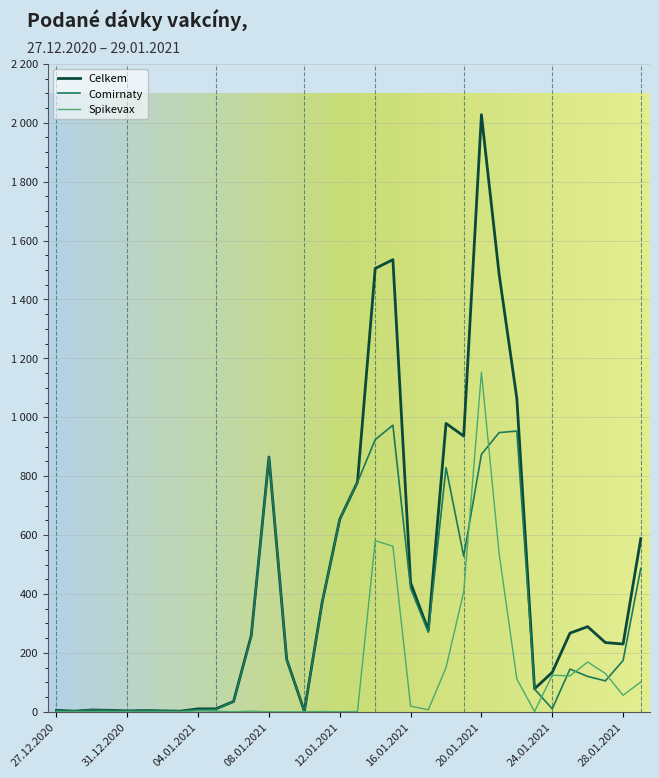

Does the chart display data point markers on the line(s)?

No